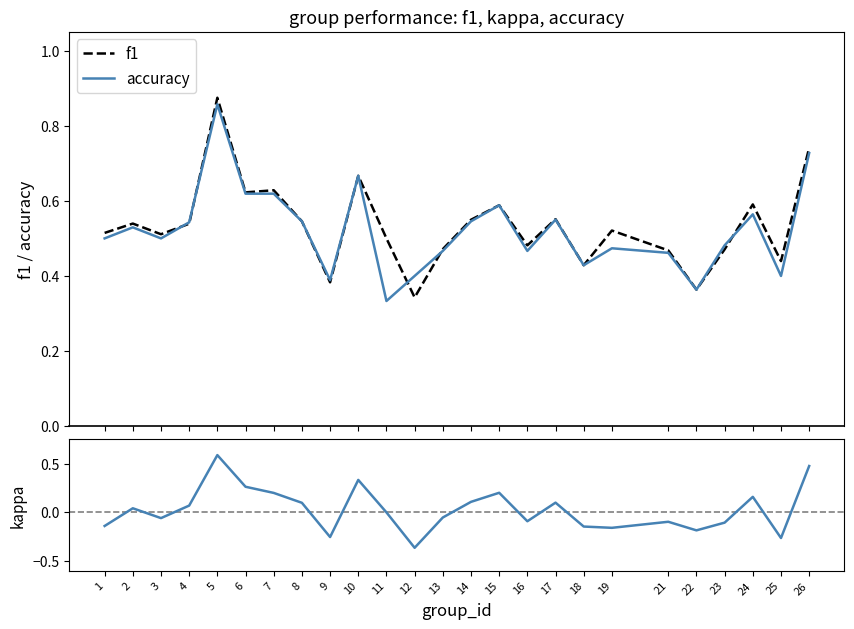

The f1 series shows 0.1 at 1. True or false?

False